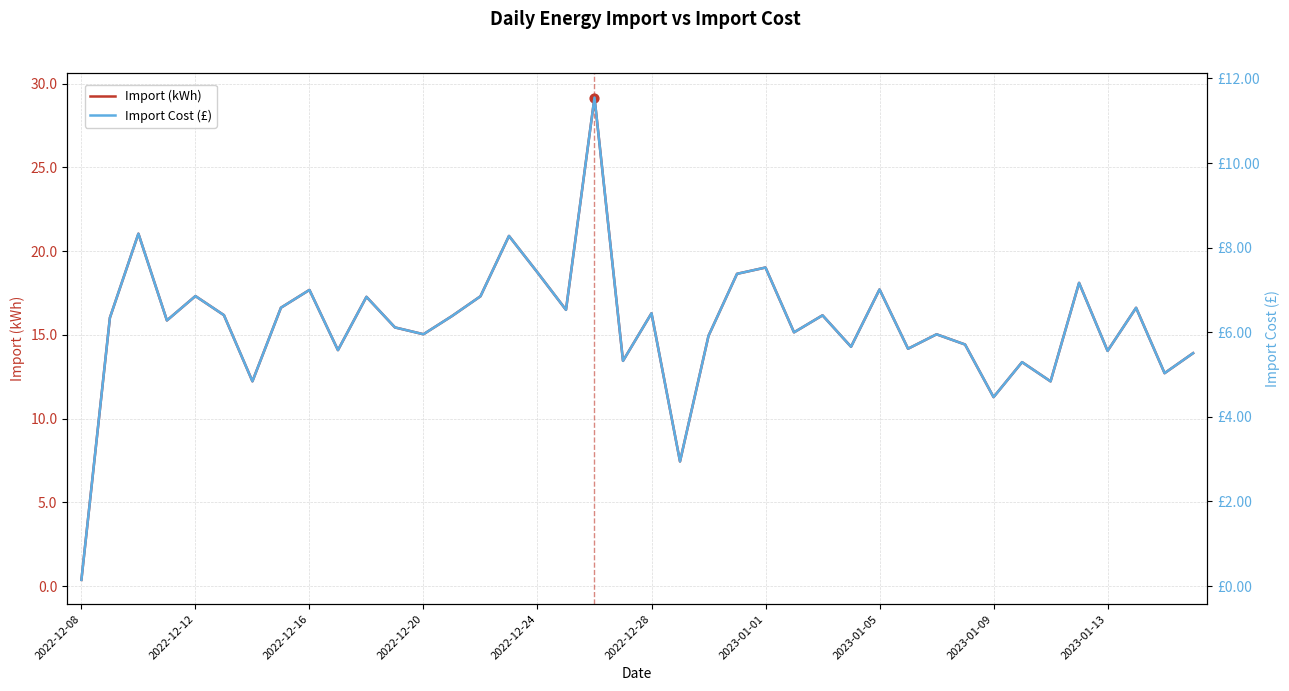

What is the highest value of the Import (kWh) series?

29.2